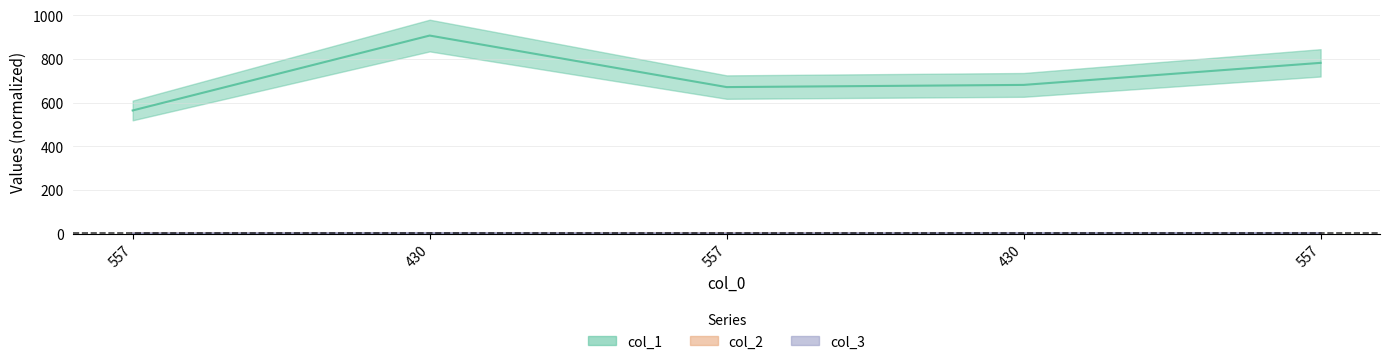

What is the minimum value for col_3?

1.0